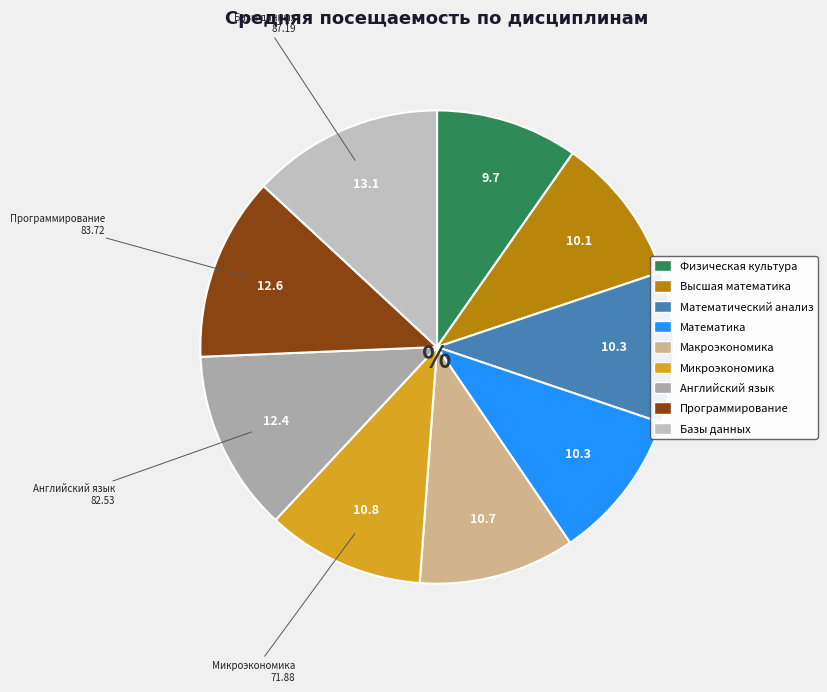

What is the smallest slice in the pie chart?

Физическая культура